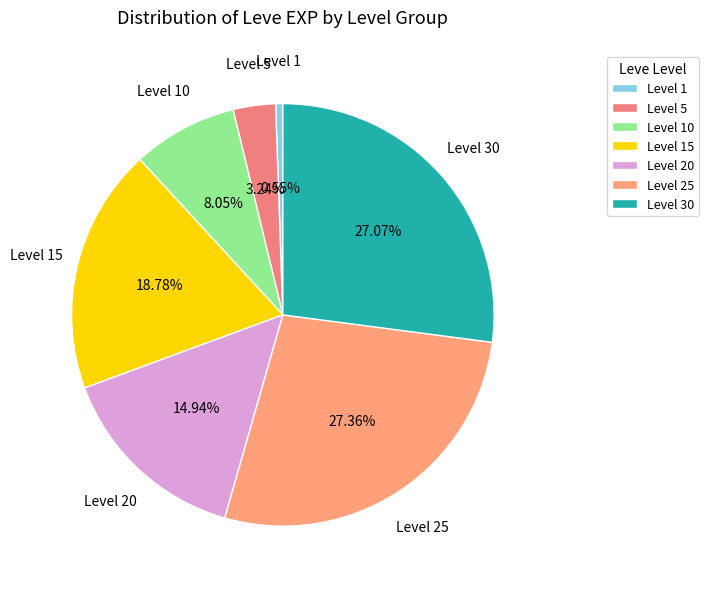

Is the sum of Level 10 and Level 20 greater than half?

No